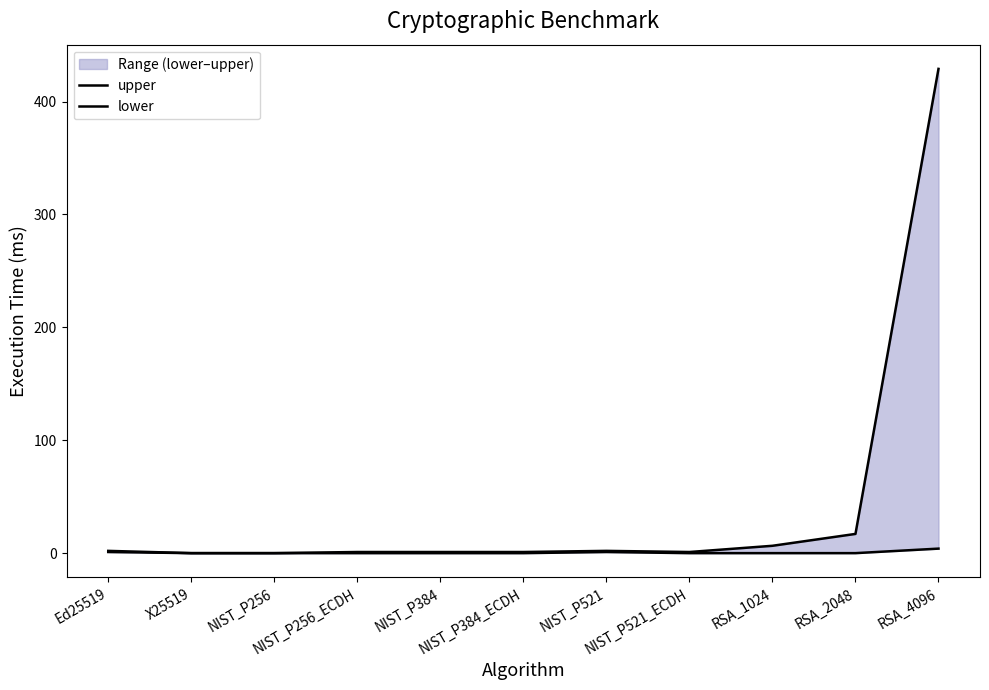

What position from the left is X25519?

2